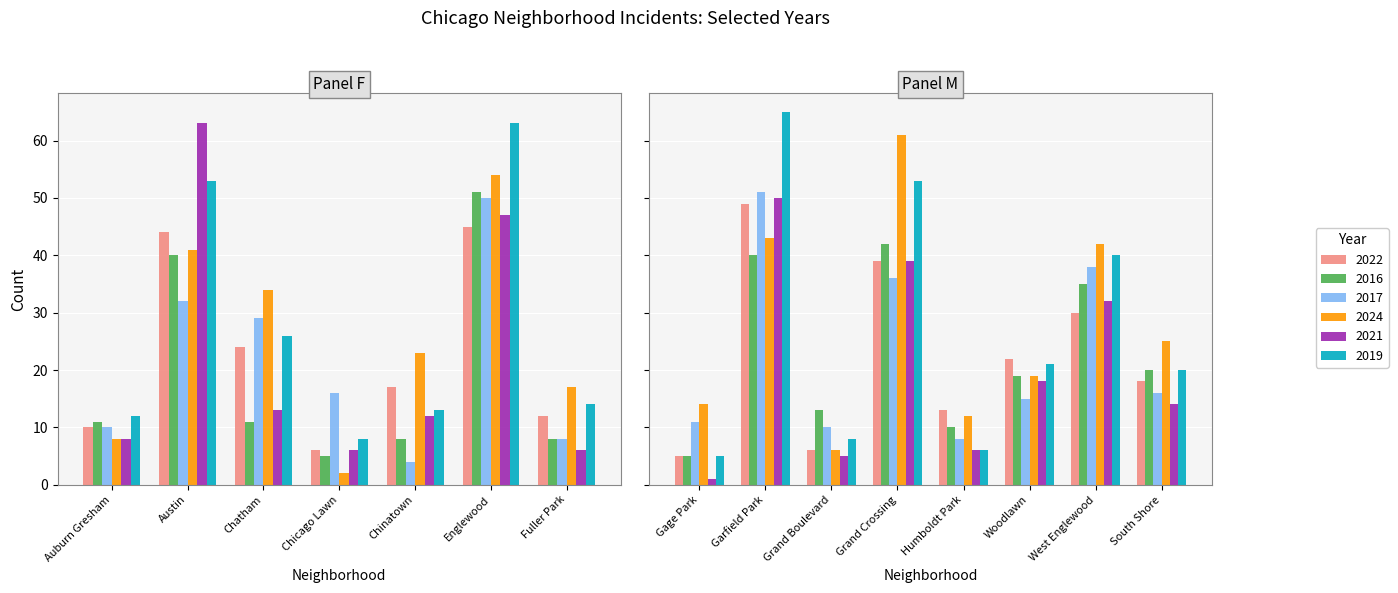

True or false: 2019 has a value of 6 at Humboldt Park.

True